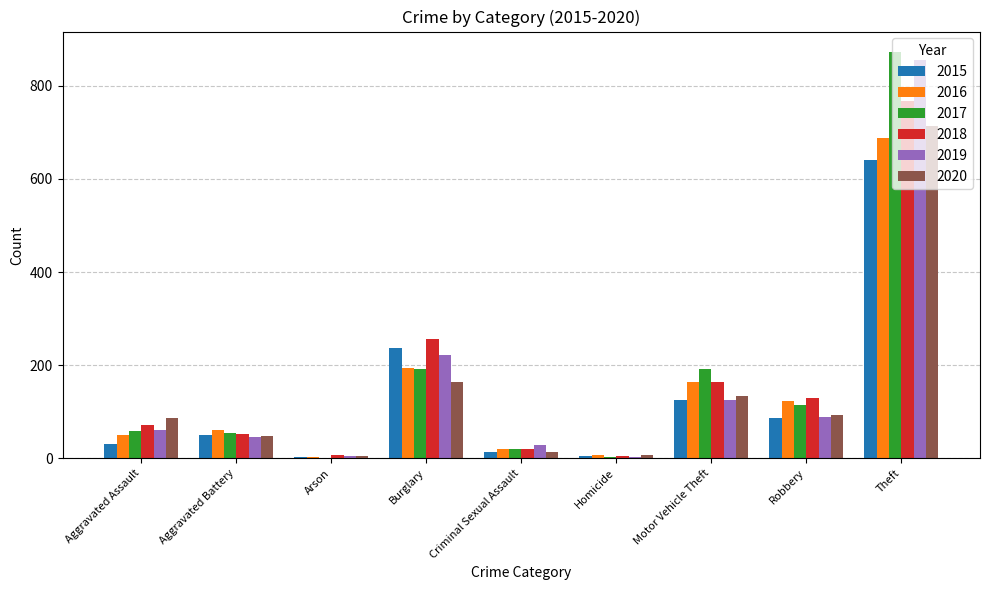

What is the approximate value of 2019 at Burglary?

221